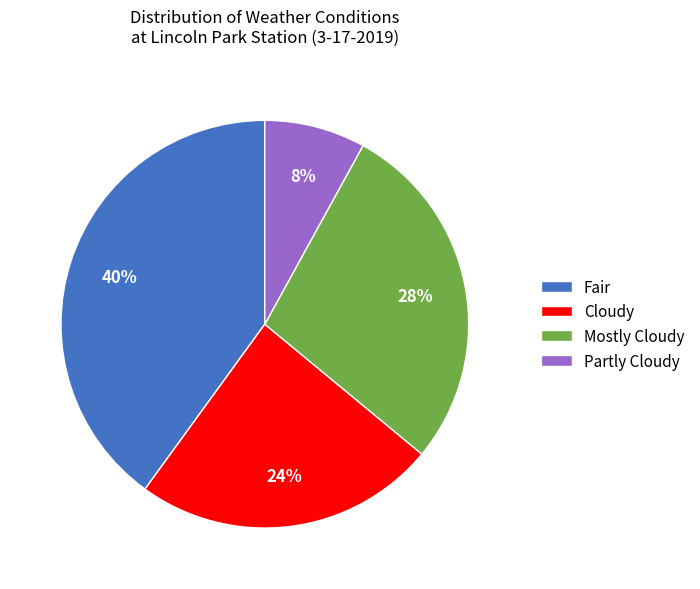

Rank the categories by value from lowest to highest.

Partly Cloudy, Cloudy, Mostly Cloudy, Fair